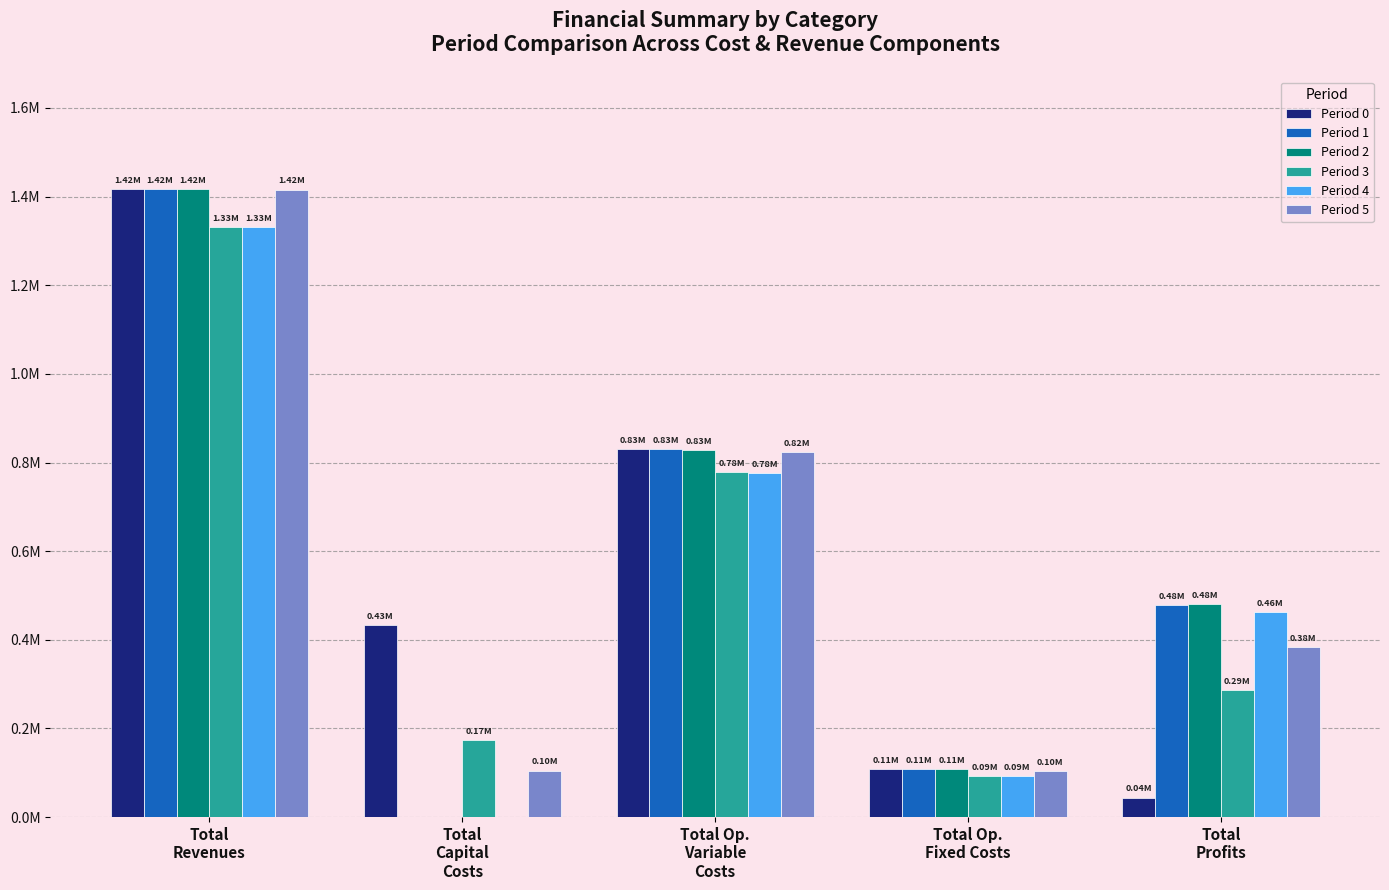

What are all the series names shown in the legend?

Period 0, Period 1, Period 2, Period 3, Period 4, Period 5